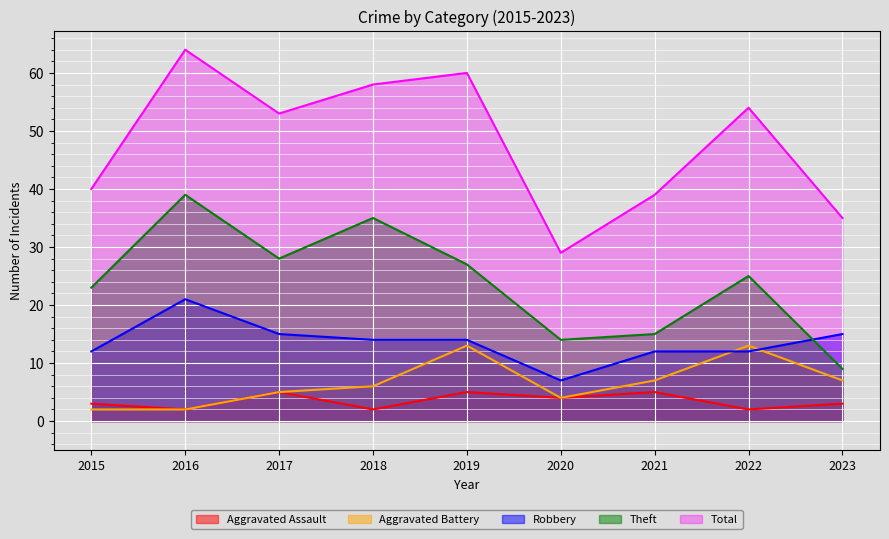

What is the total value across all series at 2017?

106